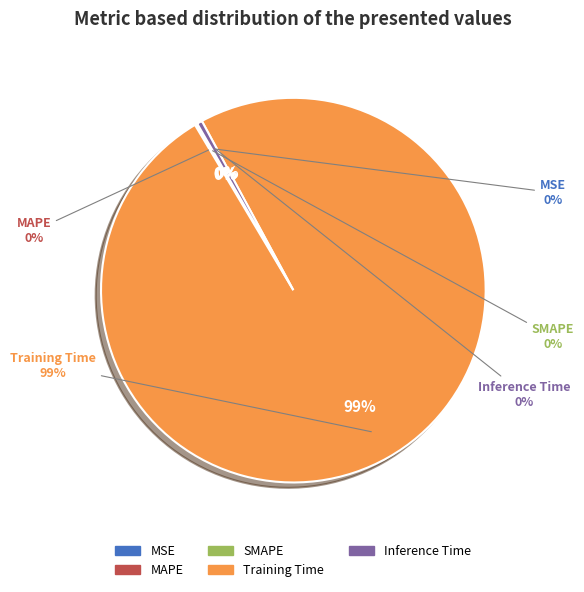

Combined, do MAPE and MSE account for over 50%?

No